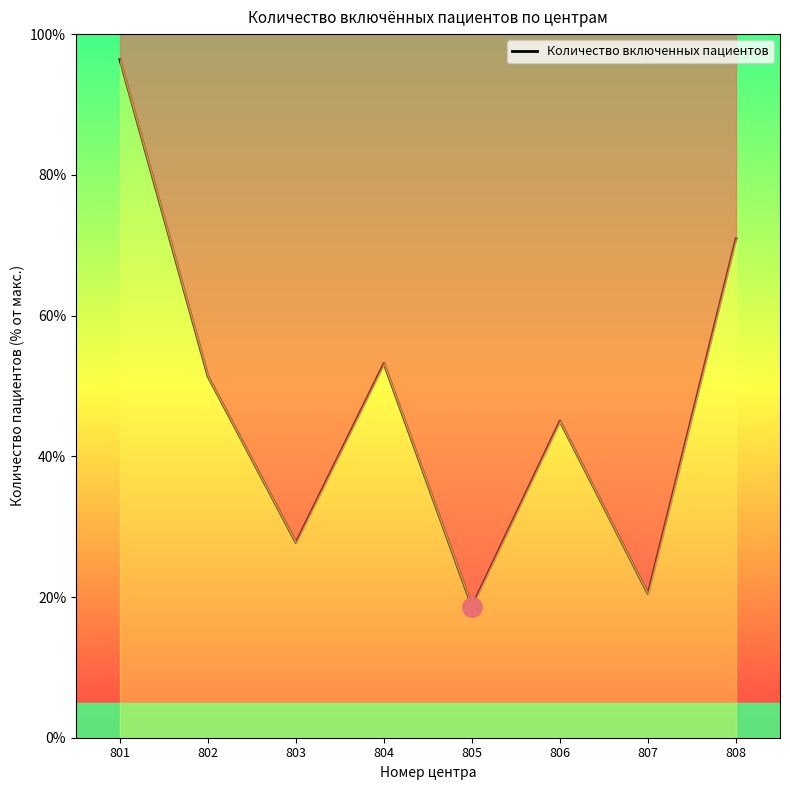

List the labels in order of value, smallest first.

805, 807, 803, 806, 802, 804, 808, 801